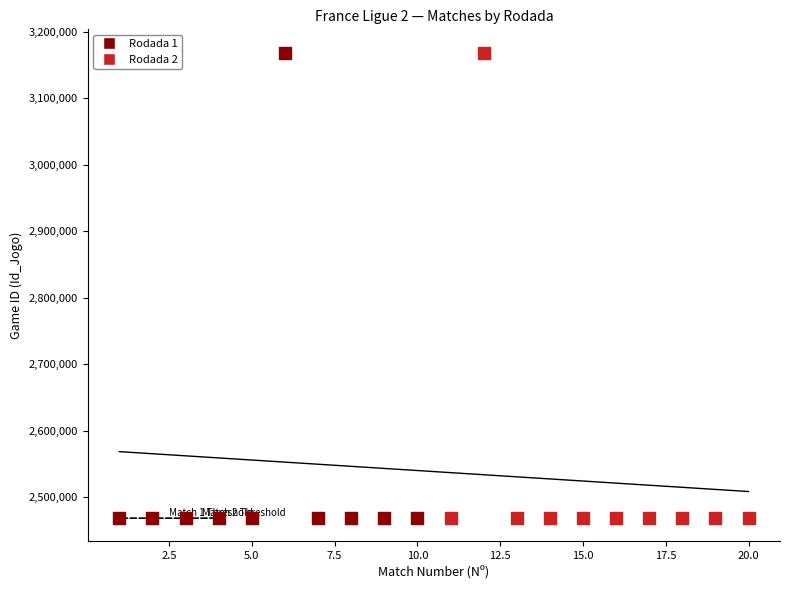

What are all the series names shown in the legend?

Rodada 1, Rodada 2